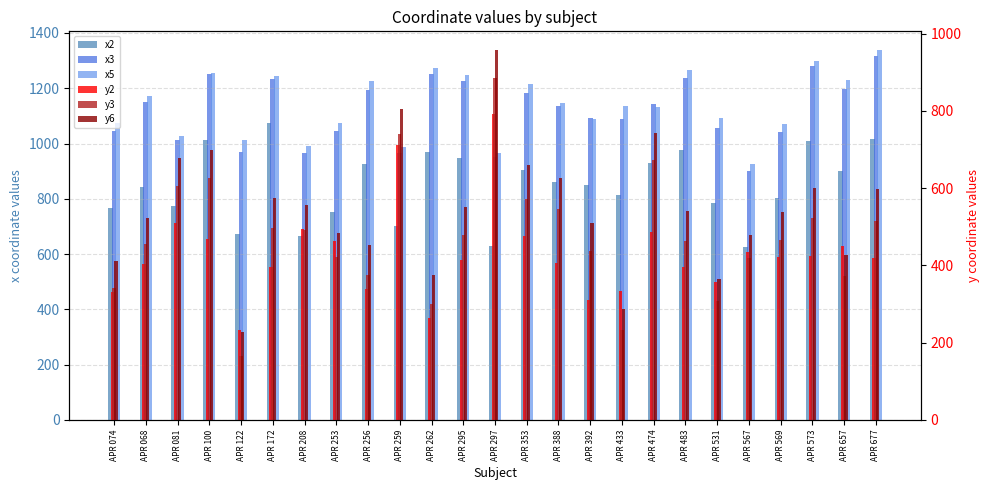

Reading left to right, extract all data points from this chart.

x2: APR 074=767	APR 068=843	APR 081=775	APR 100=1012	APR 122=674	APR 172=1076	APR 208=664	APR 253=752	APR 256=927	APR 259=702	APR 262=970	APR 295=946	APR 297=631	APR 353=905	APR 388=860	APR 392=850	APR 433=814	APR 474=928	APR 483=975	APR 531=784	APR 567=626	APR 569=802	APR 573=1010	APR 657=900	APR 677=1017
x3: APR 074=1046	APR 068=1151	APR 081=1013	APR 100=1253	APR 122=968	APR 172=1233	APR 208=966	APR 253=1047	APR 256=1193	APR 259=965	APR 262=1252	APR 295=1228	APR 297=951	APR 353=1184	APR 388=1135	APR 392=1092	APR 433=1087	APR 474=1142	APR 483=1238	APR 531=1057	APR 567=901	APR 569=1043	APR 573=1280	APR 657=1197	APR 677=1318
x5: APR 074=1075	APR 068=1172	APR 081=1028	APR 100=1254	APR 122=1013	APR 172=1244	APR 208=990	APR 253=1076	APR 256=1226	APR 259=986	APR 262=1273	APR 295=1247	APR 297=966	APR 353=1214	APR 388=1145	APR 392=1088	APR 433=1135	APR 474=1133	APR 483=1265	APR 531=1092	APR 567=927	APR 569=1069	APR 573=1299	APR 657=1229	APR 677=1339
y2: APR 074=332	APR 068=404	APR 081=509	APR 100=468	APR 122=232	APR 172=396	APR 208=494	APR 253=464	APR 256=340	APR 259=711	APR 262=265	APR 295=415	APR 297=792	APR 353=476	APR 388=405	APR 392=311	APR 433=335	APR 474=487	APR 483=395	APR 531=357	APR 567=435	APR 569=422	APR 573=425	APR 657=451	APR 677=418
y3: APR 074=342	APR 068=455	APR 081=606	APR 100=625	APR 122=166	APR 172=497	APR 208=492	APR 253=423	APR 256=375	APR 259=741	APR 262=301	APR 295=479	APR 297=885	APR 353=572	APR 388=545	APR 392=438	APR 433=234	APR 474=673	APR 483=463	APR 531=308	APR 567=419	APR 569=467	APR 573=524	APR 657=373	APR 677=514
y6: APR 074=411	APR 068=524	APR 081=679	APR 100=698	APR 122=227	APR 172=575	APR 208=556	APR 253=485	APR 256=452	APR 259=805	APR 262=375	APR 295=550	APR 297=958	APR 353=660	APR 388=627	APR 392=509	APR 433=288	APR 474=742	APR 483=542	APR 531=366	APR 567=480	APR 569=539	APR 573=600	APR 657=428	APR 677=599